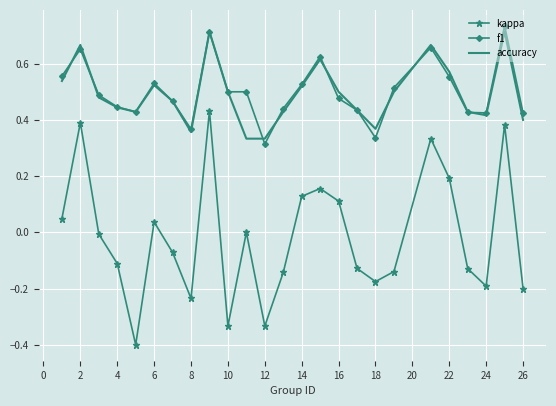

What is the minimum value shown in the chart?

-0.4